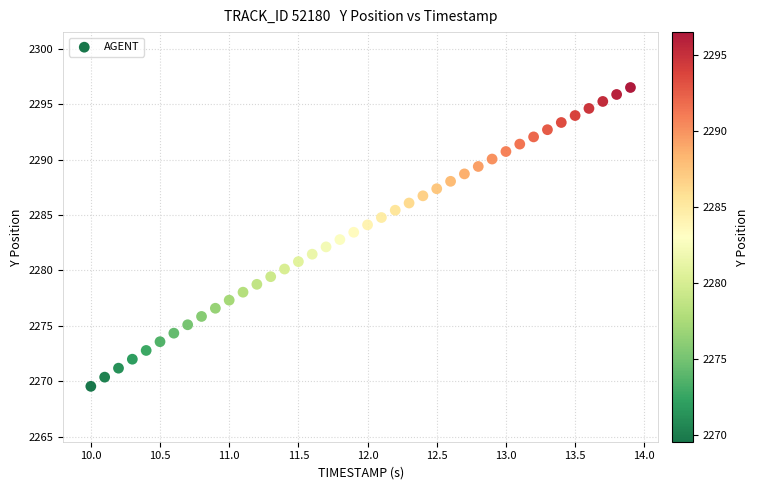

What is the range of X values (max minus min)?

3.9